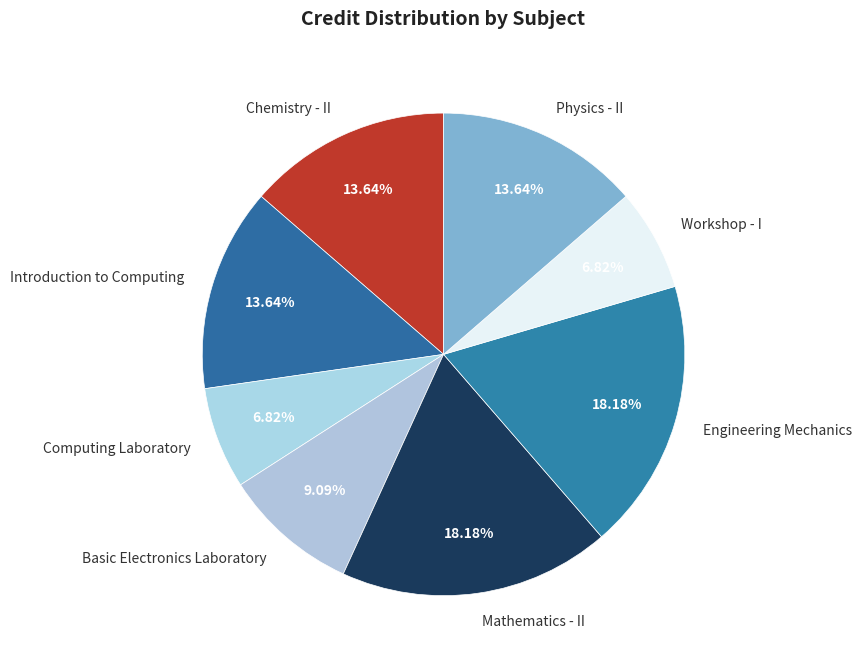

What is the total percentage of Computing Laboratory and Chemistry - II?

20.5%